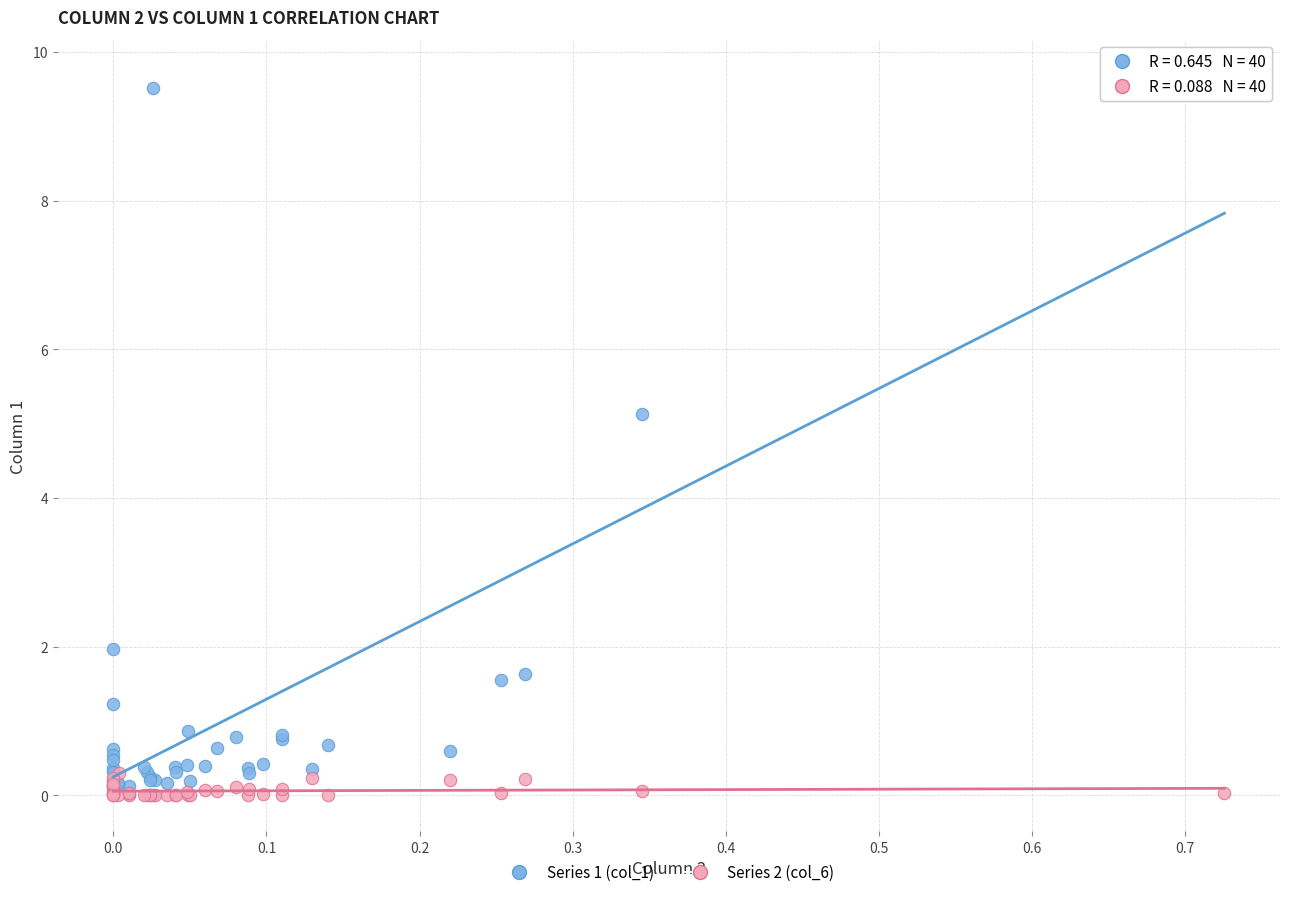

Across all series, what Y value is closest to 4?

5.1